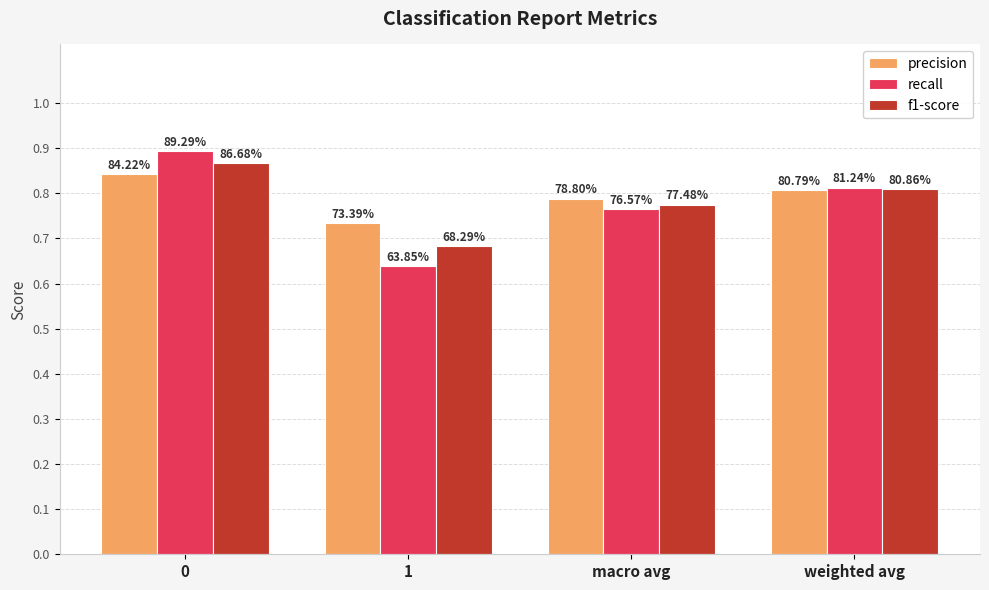

How many bars are there in total?

12